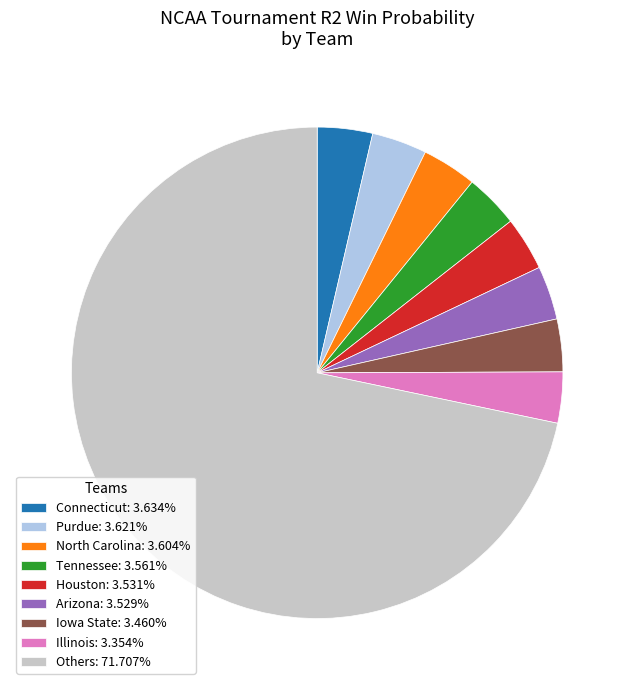

Is Houston: 3.531% the majority of the pie?

No